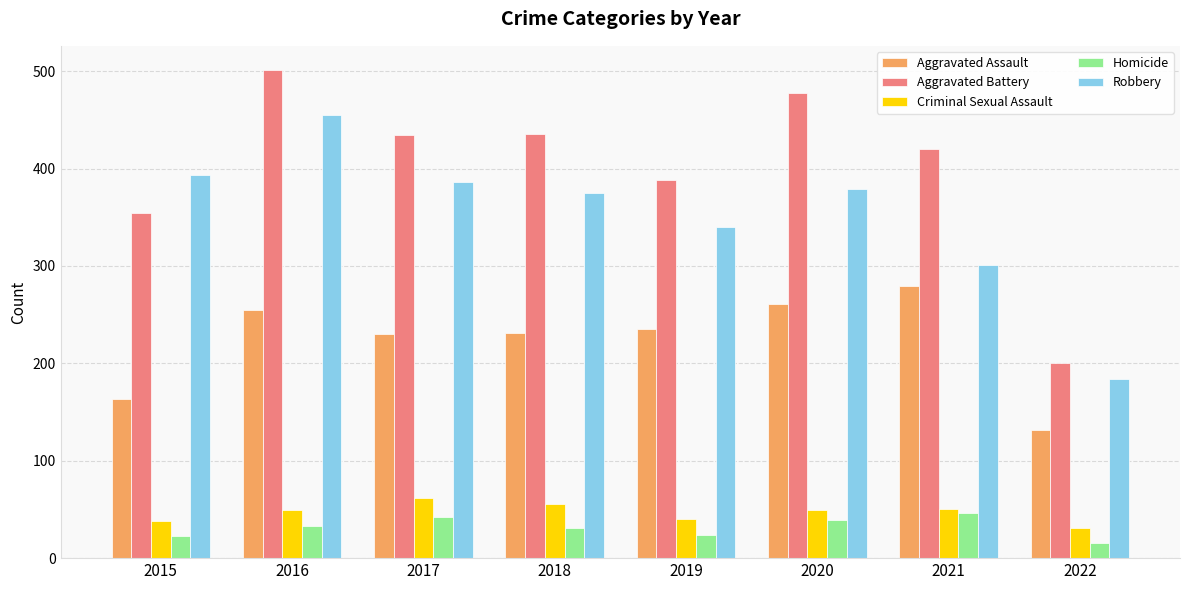

What is the difference between the Aggravated Assault values at 2019 and 2022?

103